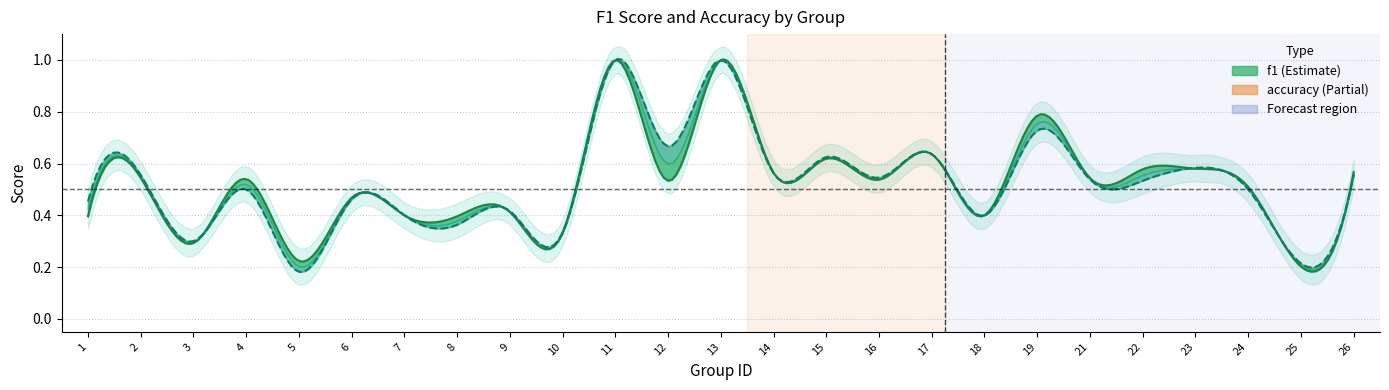

Is it true that accuracy equals 0.5 at 6?

True